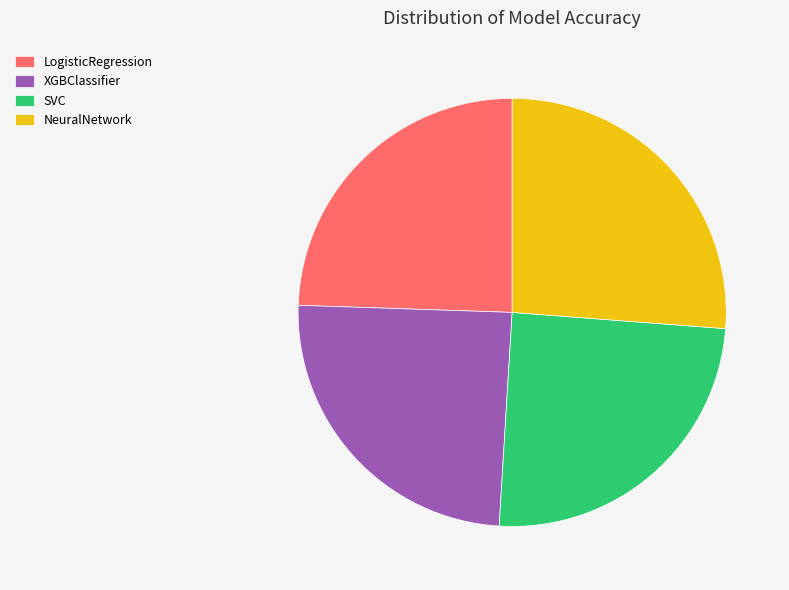

Is the sum of XGBClassifier and SVC greater than half?

No